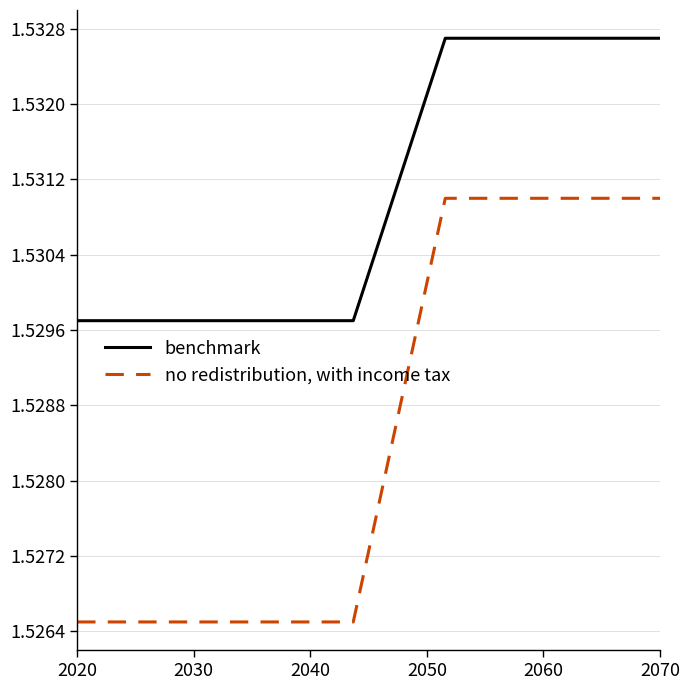

True or false: no redistribution, with income tax and benchmark intersect in this chart.

False